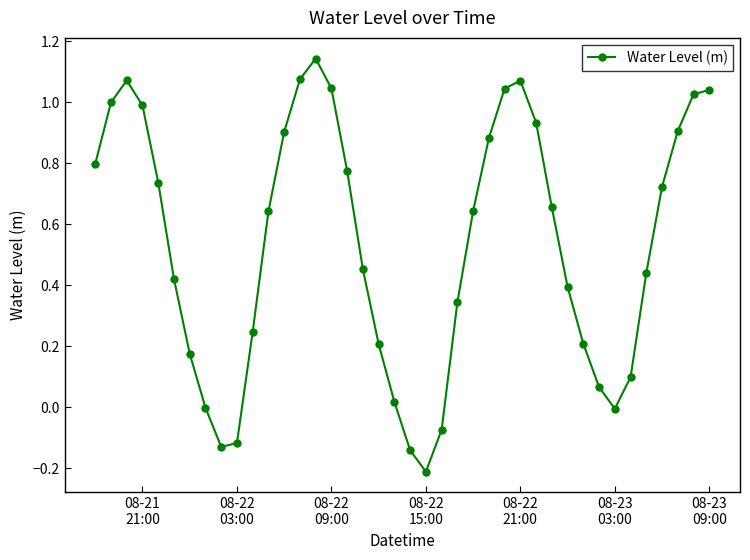

Count the number of categories in the chart.

40